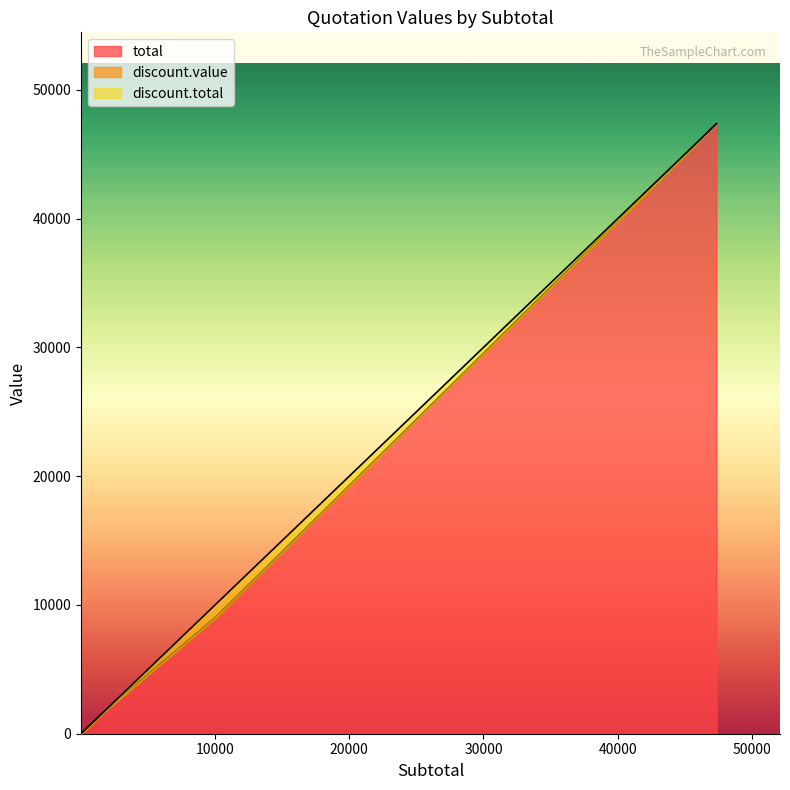

At which category is the sum across all series the highest?

47370